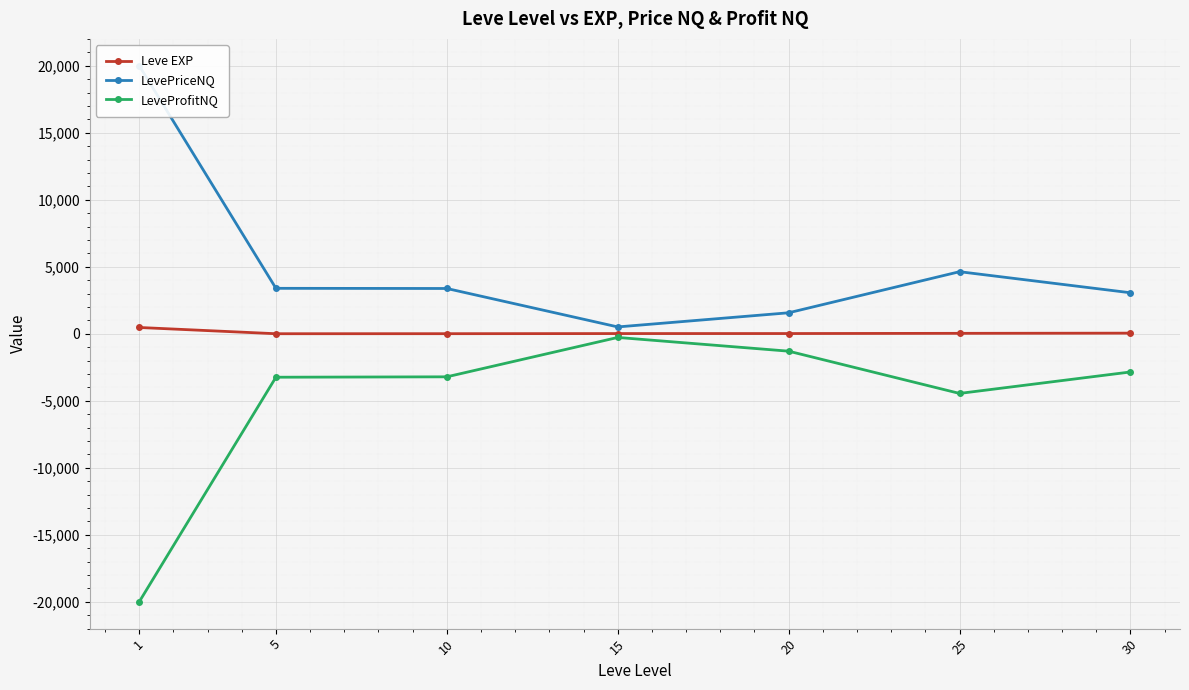

Where is the first local maximum for LevePriceNQ?

25